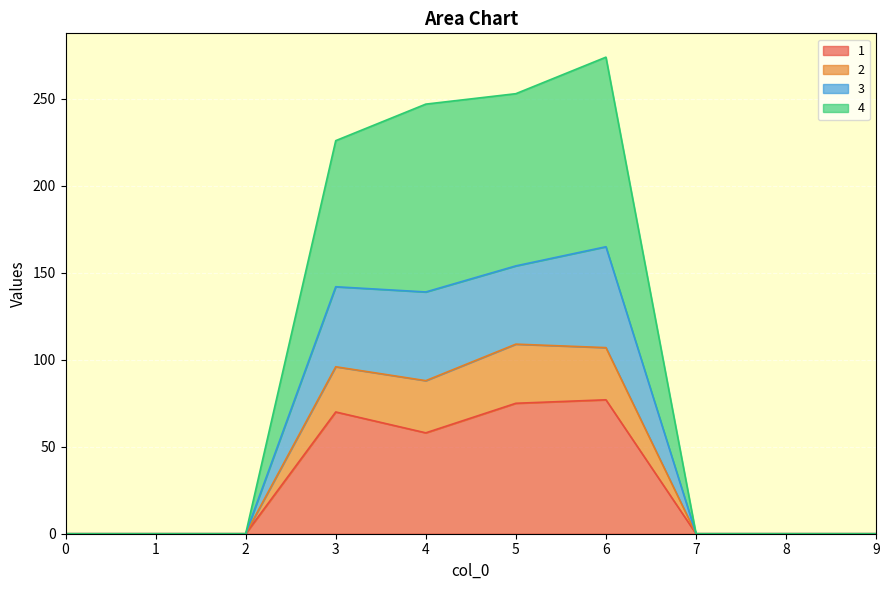

Is it true that 1 equals 77 at 6?

True